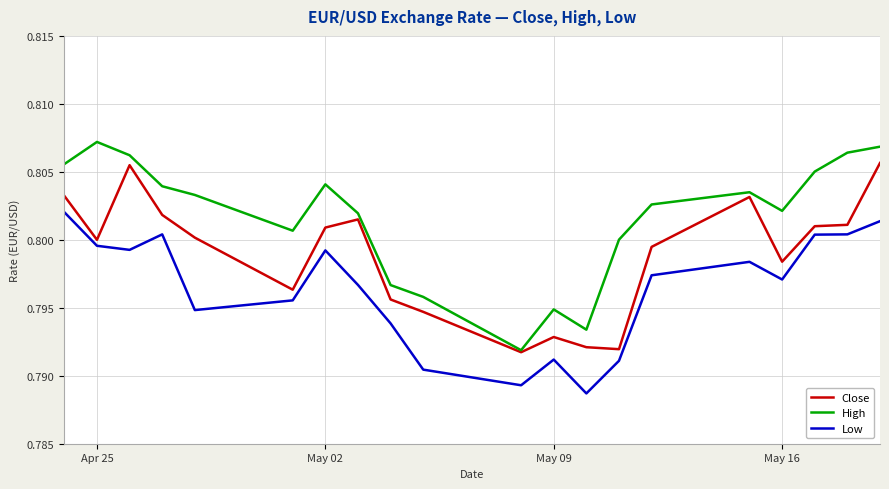

List the series in order of their overall mean, highest first.

High, Close, Low